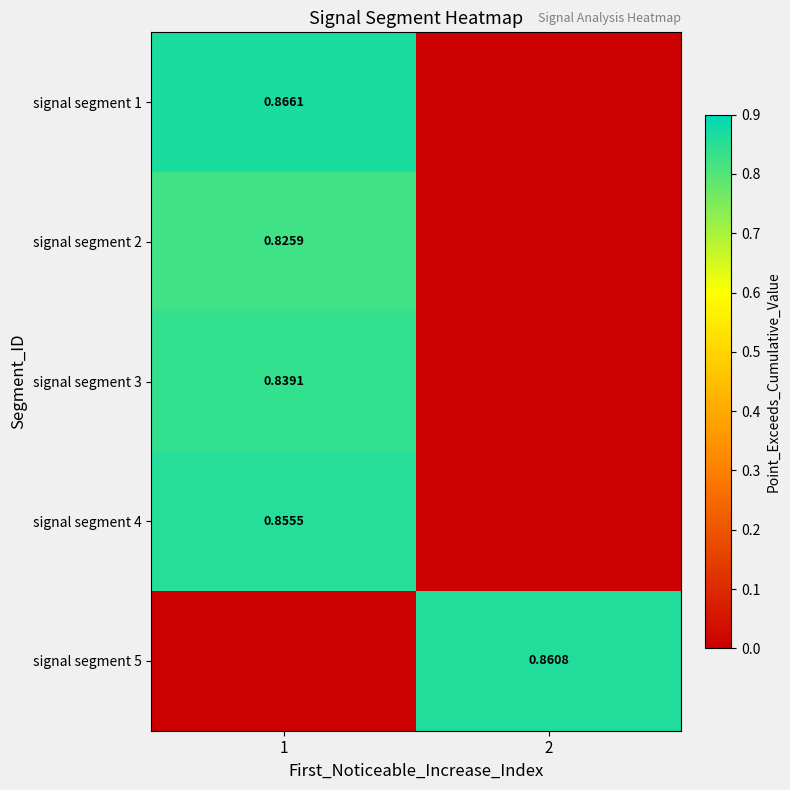

What is the difference between the highest and lowest values at 2?

0.9